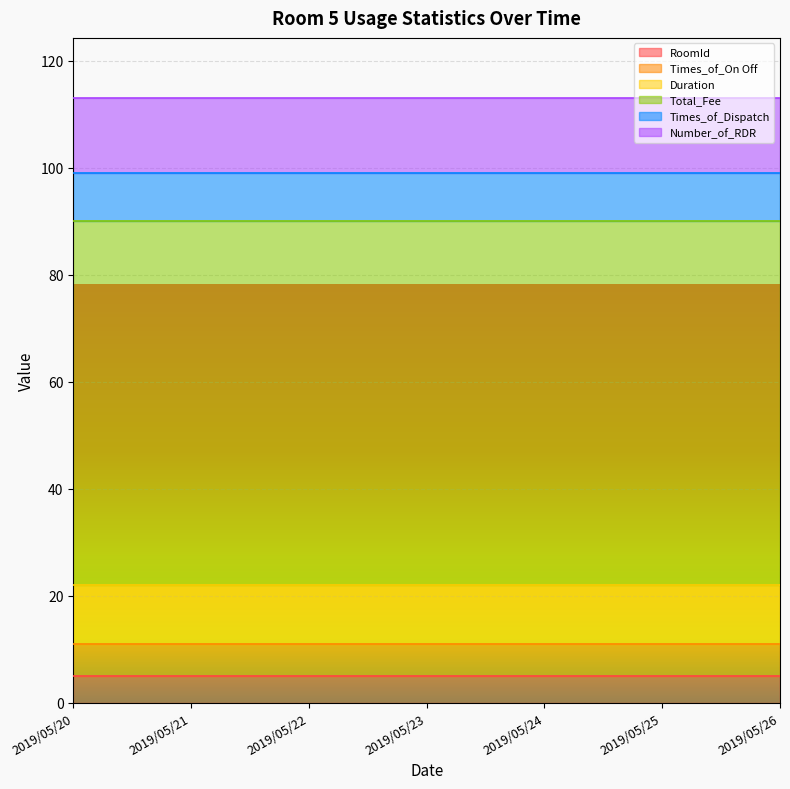

True or false: Times_of_On Off has a value of 6 at 2019/05/26.

True